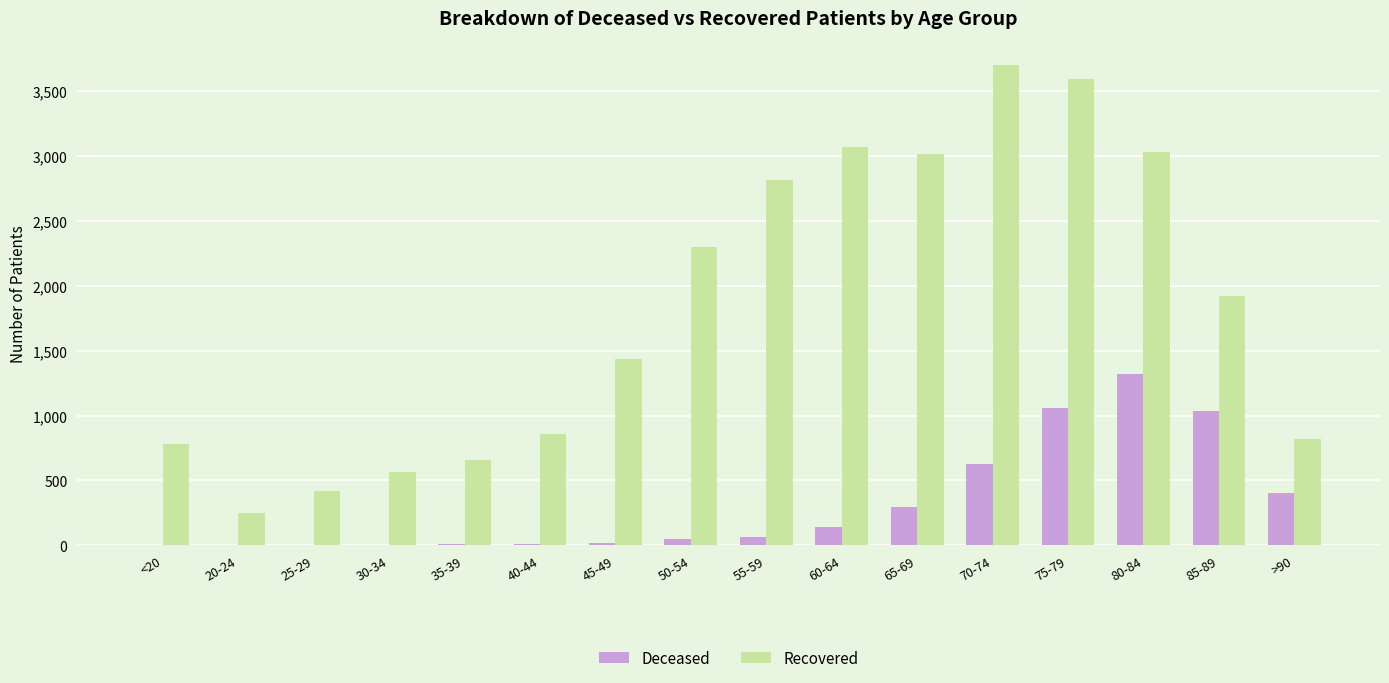

At which category is the sum across all series the highest?

75-79